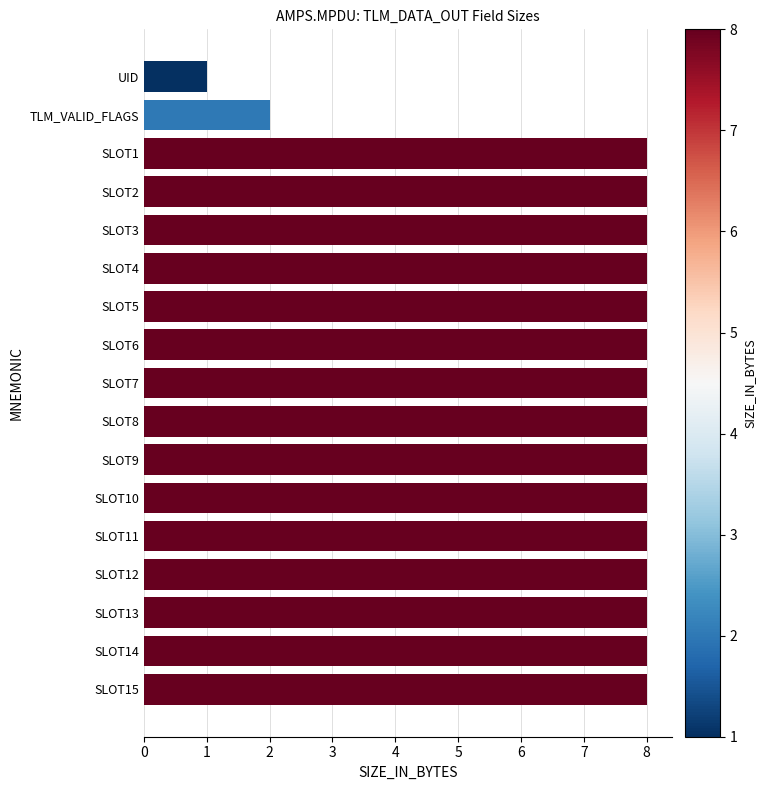

The value at SLOT11 is 4. True or false?

False